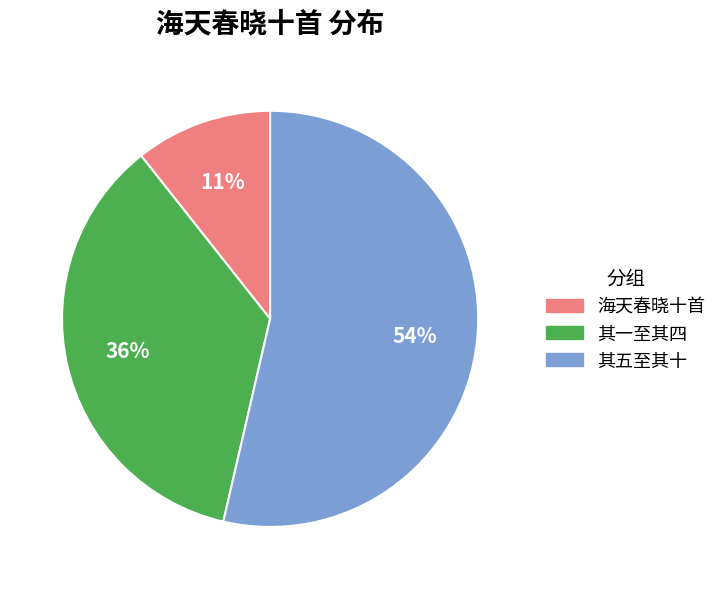

How many slices are in this pie chart?

3